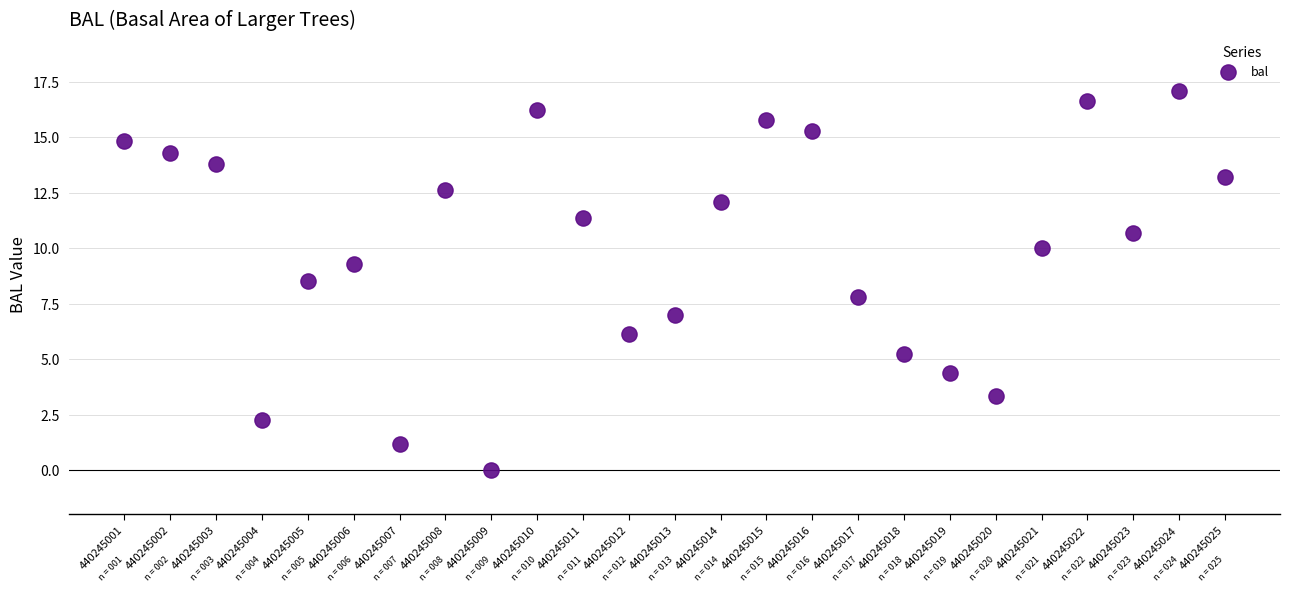

What is the range of Y values (max minus min)?

17.1